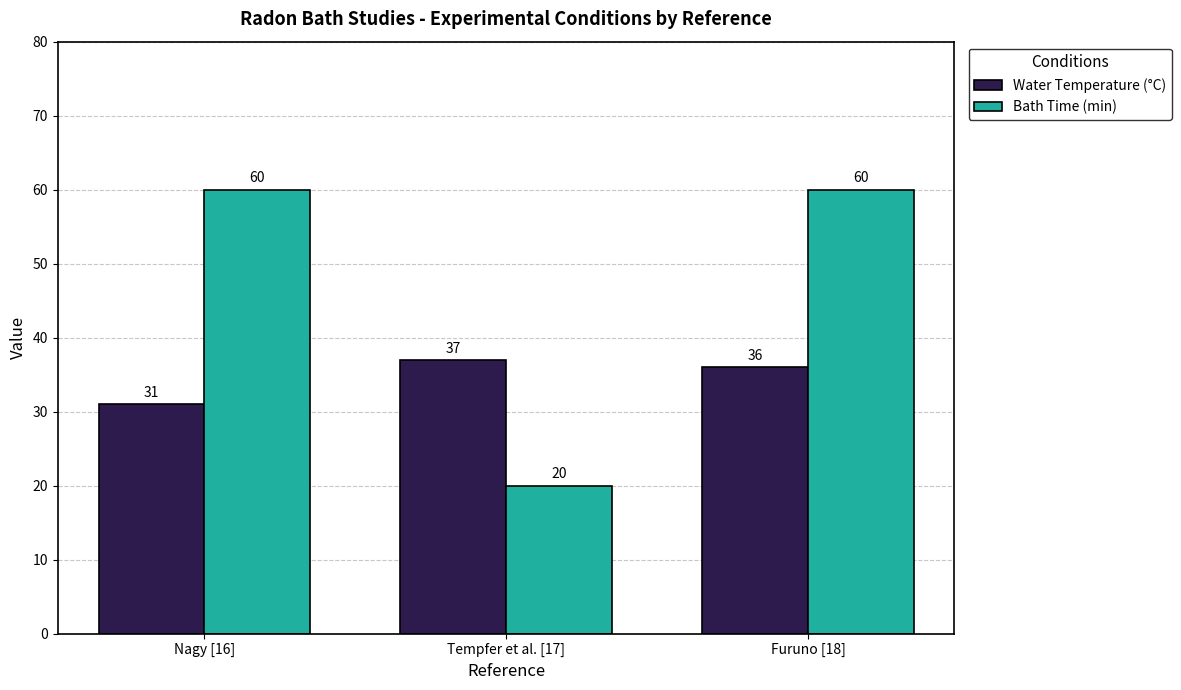

What position from the left is Furuno [18]?

3